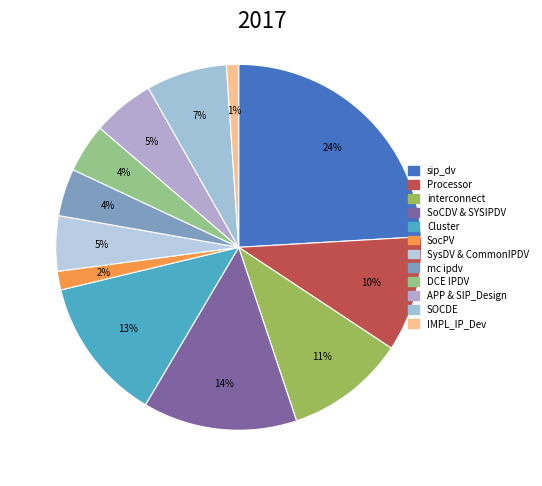

Which category has the smallest portion of the pie?

IMPL_IP_Dev